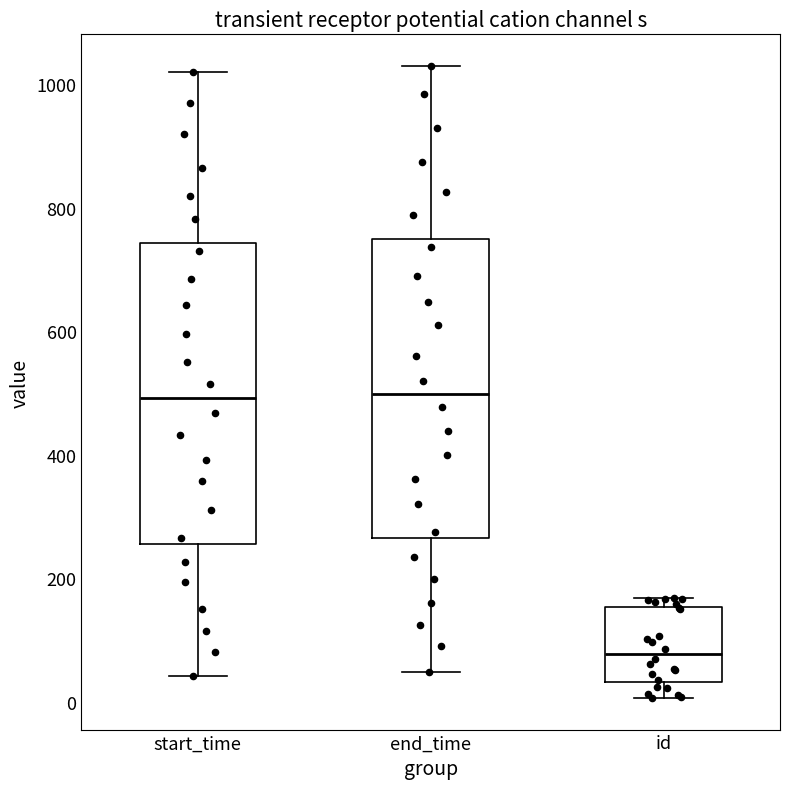

Reading left to right, transcribe this box plot: for each box, give where its median line is, the range the box spans, and where its two whiskers end, as read against the y-axis. The values are not printed on the chart, so give them approximately, as read against the axis.

start_time: median 500, box 260 to 740, whiskers 40 to 1020
end_time: median 500, box 260 to 740, whiskers 40 to 1040
id: median 80, box 40 to 160, whiskers 0 to 160 (just above the box's upper edge)